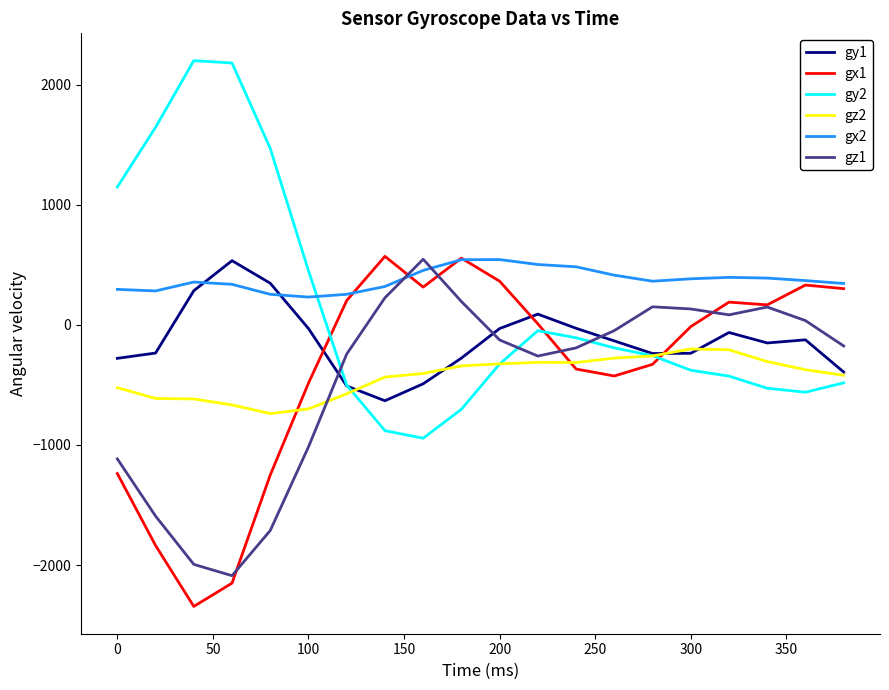

Which series has the widest spread of values?

gy2